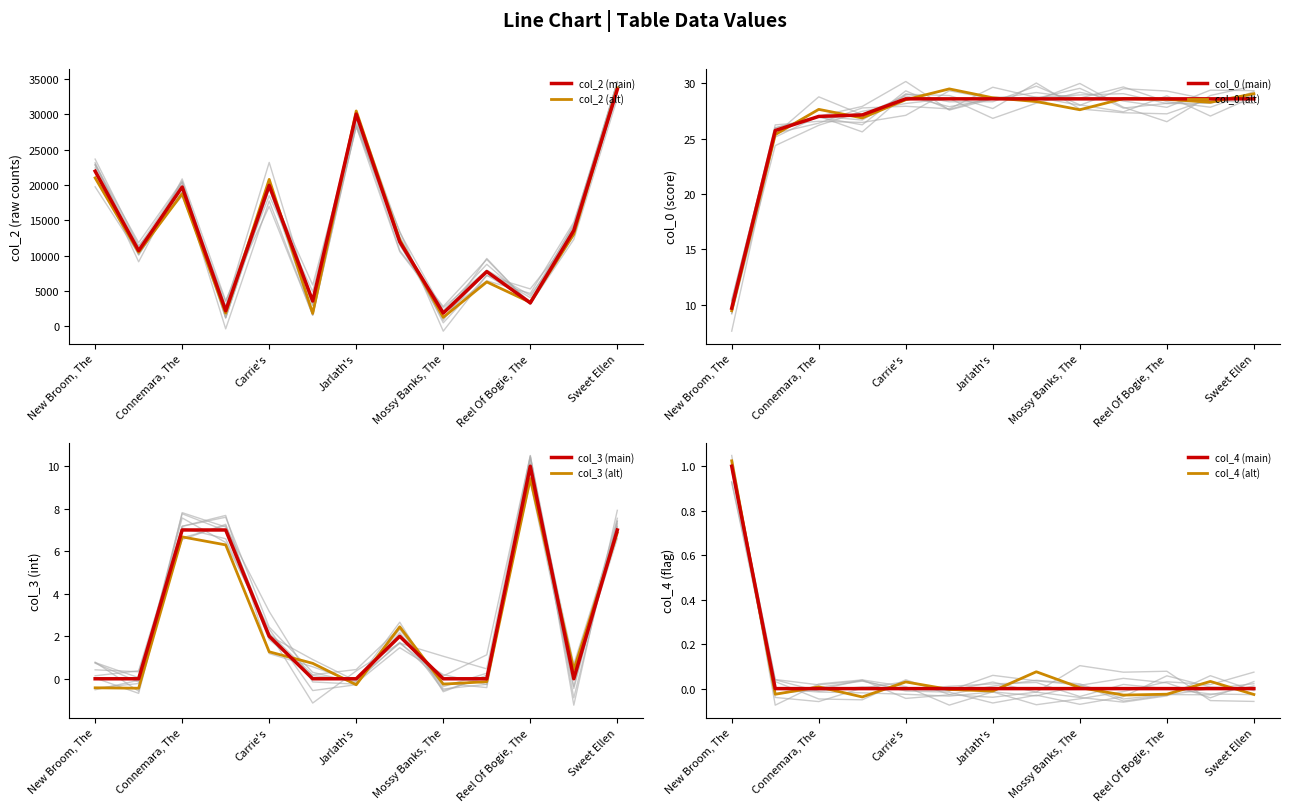

At which category is the sum across all series the highest?

Sweet Ellen